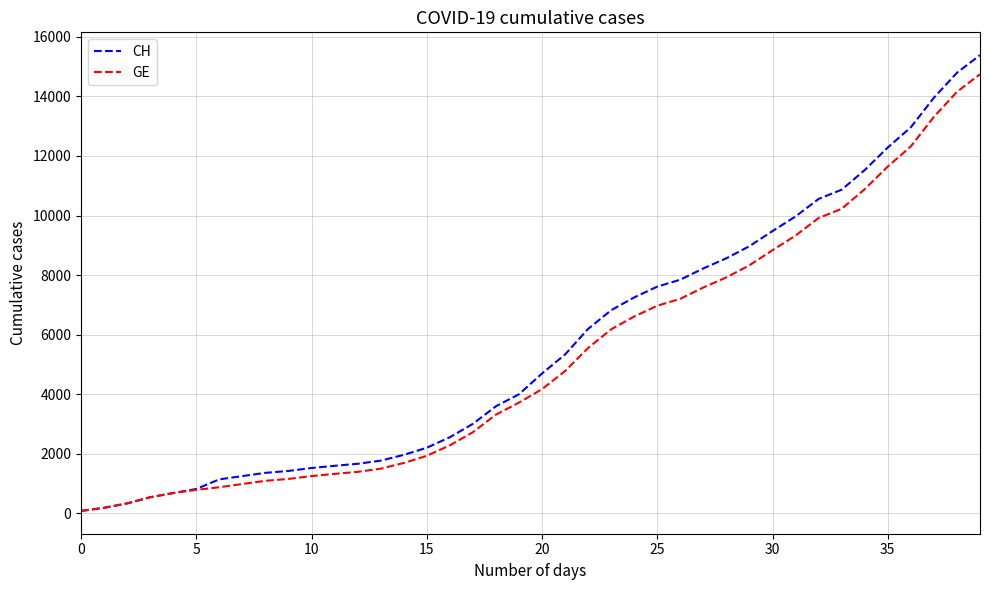

What is the greatest value displayed?

15390